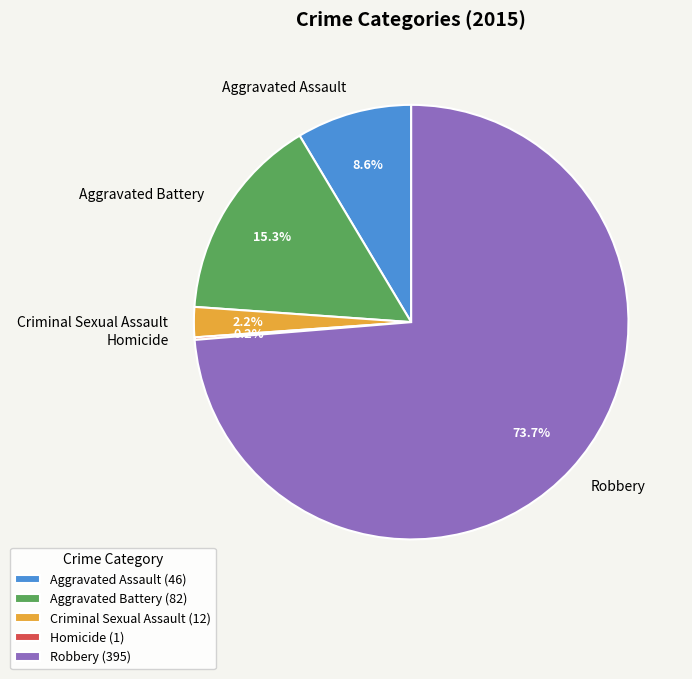

Does any single category account for the majority?

Yes